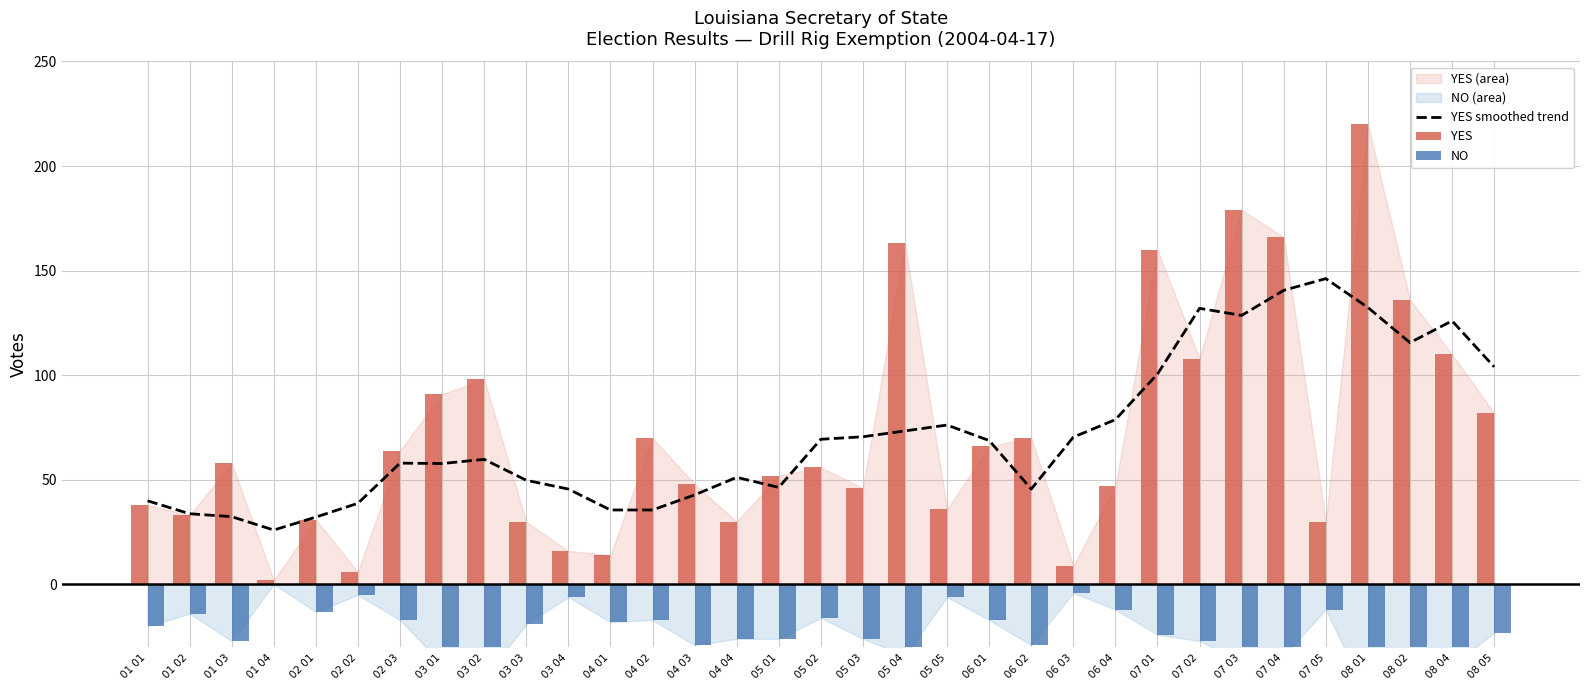

Reading left to right, list all the values displayed in this chart.

YES smoothed trend: 01 01=40.0	01 02=33.8	01 03=32.4	01 04=26.0	02 01=32.2	02 02=38.8	02 03=58.0	03 01=57.8	03 02=59.8	03 03=49.8	03 04=45.6	04 01=35.6	04 02=35.6	04 03=42.8	04 04=51.2	05 01=46.4	05 02=69.4	05 03=70.6	05 04=73.4	05 05=76.2	06 01=68.8	06 02=45.6	06 03=70.4	06 04=78.8	07 01=100.6	07 02=132.0	07 03=128.6	07 04=140.6	07 05=146.2	08 01=132.4	08 02=115.6	08 04=126.0	08 05=104.0
YES: 01 01=38.0	01 02=33.0	01 03=58.0	01 04=2.0	02 01=31.0	02 02=6.0	02 03=64.0	03 01=91.0	03 02=98.0	03 03=30.0	03 04=16.0	04 01=14.0	04 02=70.0	04 03=48.0	04 04=30.0	05 01=52.0	05 02=56.0	05 03=46.0	05 04=163.0	05 05=36.0	06 01=66.0	06 02=70.0	06 03=9.0	06 04=47.0	07 01=160.0	07 02=108.0	07 03=179.0	07 04=166.0	07 05=30.0	08 01=220.0	08 02=136.0	08 04=110.0	08 05=82.0
NO: 01 01=-20.0	01 02=-14.0	01 03=-27.0	01 04=0.0	02 01=-13.0	02 02=-5.0	02 03=-17.0	03 01=-38.0	03 02=-45.0	03 03=-19.0	03 04=-6.0	04 01=-18.0	04 02=-17.0	04 03=-29.0	04 04=-26.0	05 01=-26.0	05 02=-16.0	05 03=-26.0	05 04=-34.0	05 05=-6.0	06 01=-17.0	06 02=-29.0	06 03=-4.0	06 04=-12.0	07 01=-24.0	07 02=-27.0	07 03=-37.0	07 04=-34.0	07 05=-12.0	08 01=-54.0	08 02=-49.0	08 04=-39.0	08 05=-23.0